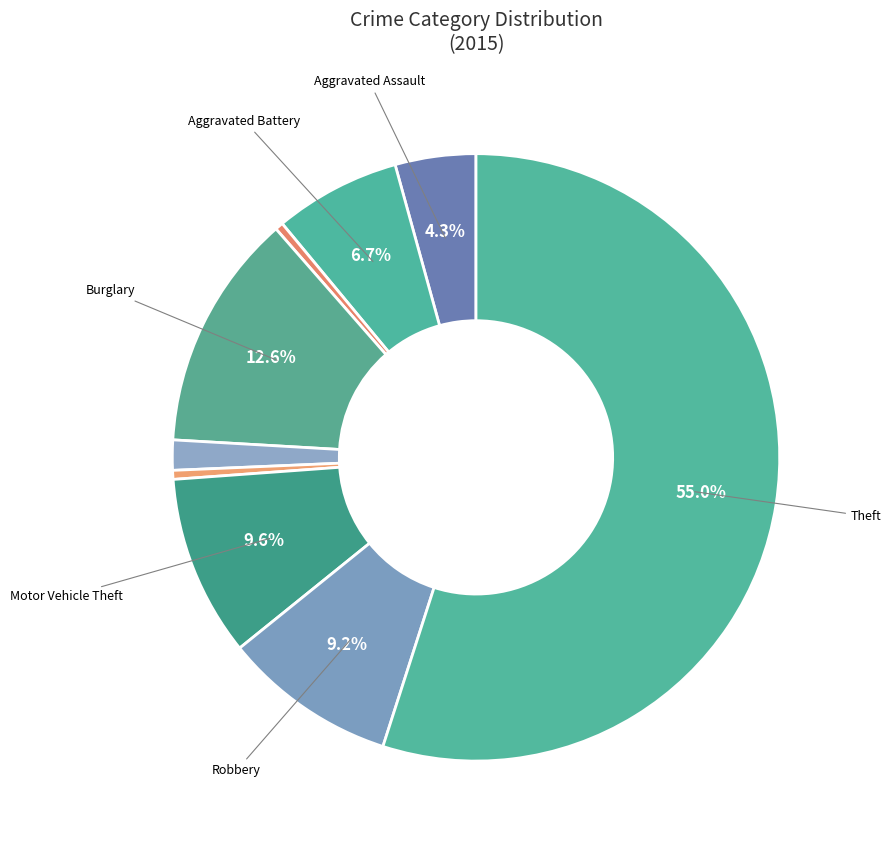

Which slice is the smallest?

Arson